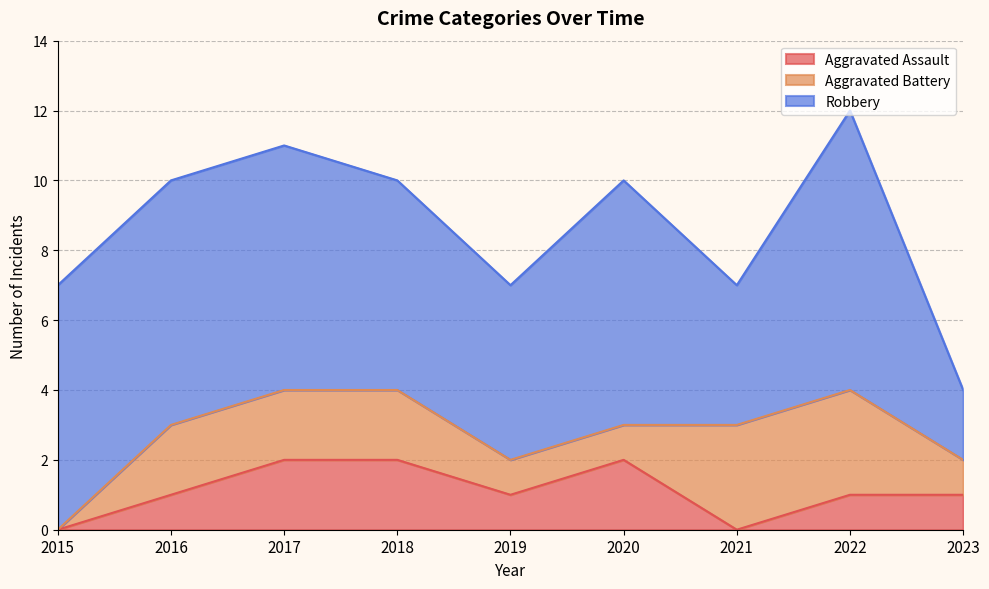

True or false: Aggravated Assault and Robbery intersect in this chart.

False